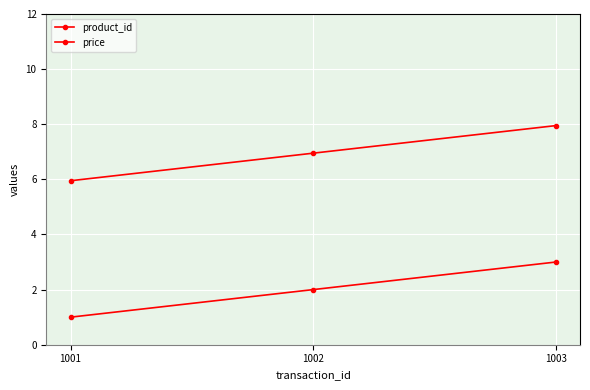

What is the difference between the highest and lowest values at 1002?

5.0